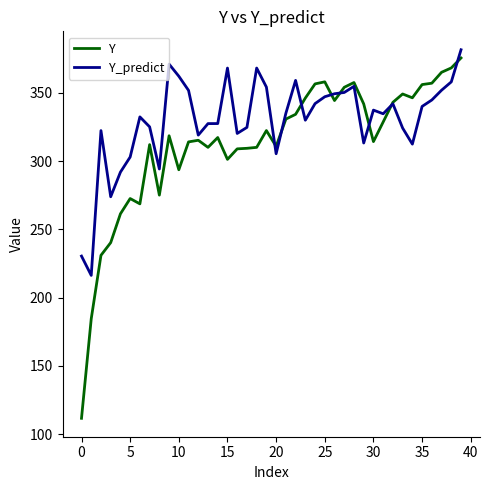

Which series has the widest spread of values?

Y